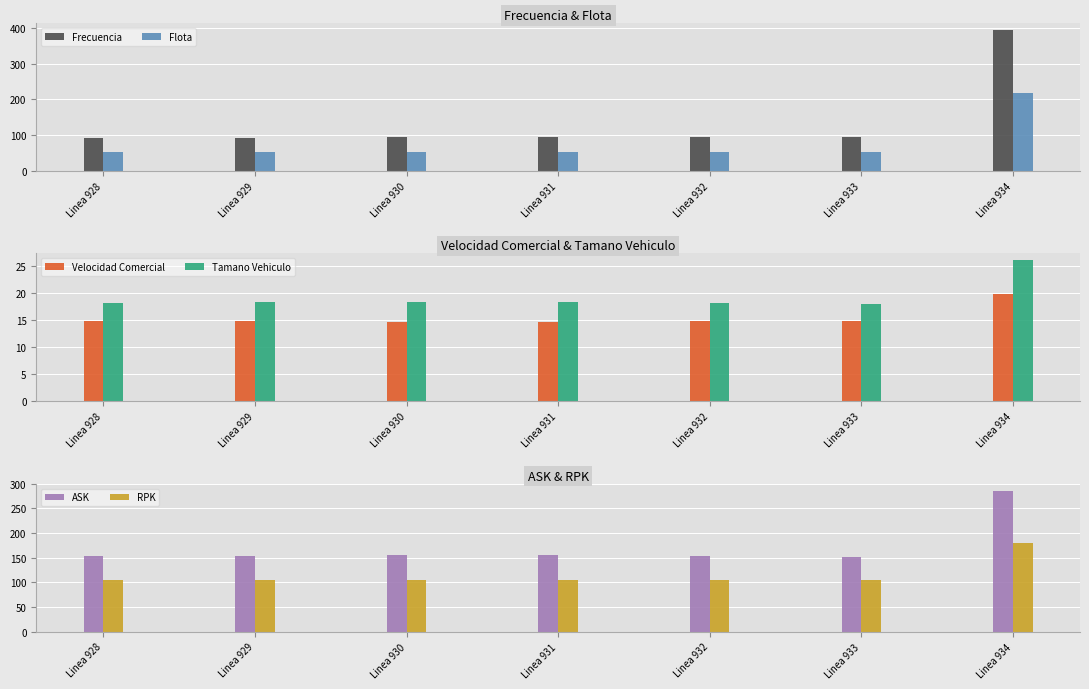

Reading right to left, transcribe all the data shown in this chart.

Frecuencia: Linea 934=392.9	Linea 933=94.2	Linea 932=94.8	Linea 931=93.7	Linea 930=93.6	Linea 929=93.4	Linea 928=92.8
Flota: Linea 934=219.0	Linea 933=53.9	Linea 932=54.2	Linea 931=53.7	Linea 930=53.6	Linea 929=53.5	Linea 928=53.1
Velocidad Comercial: Linea 934=19.7	Linea 933=14.7	Linea 932=14.7	Linea 931=14.7	Linea 930=14.7	Linea 929=14.7	Linea 928=14.7
Tamano Vehiculo: Linea 934=26.0	Linea 933=18.0	Linea 932=18.1	Linea 931=18.3	Linea 930=18.3	Linea 929=18.2	Linea 928=18.1
ASK: Linea 934=285.8	Linea 933=151.8	Linea 932=152.6	Linea 931=154.7	Linea 930=154.5	Linea 929=153.8	Linea 928=152.5
RPK: Linea 934=180.1	Linea 933=104.2	Linea 932=104.3	Linea 931=105.6	Linea 930=105.6	Linea 929=105.4	Linea 928=105.1